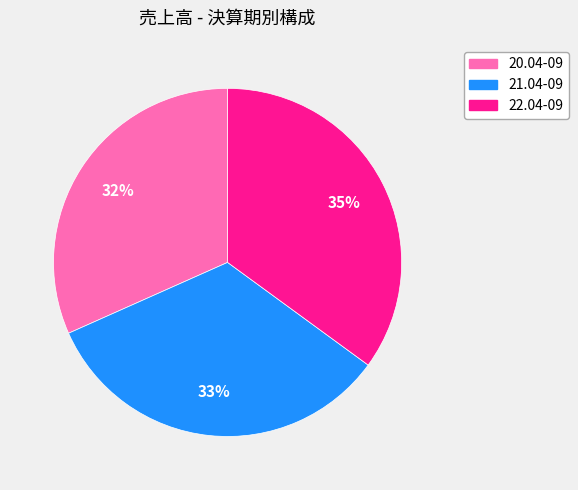

Does 21.04-09 account for over 50% of the chart?

No